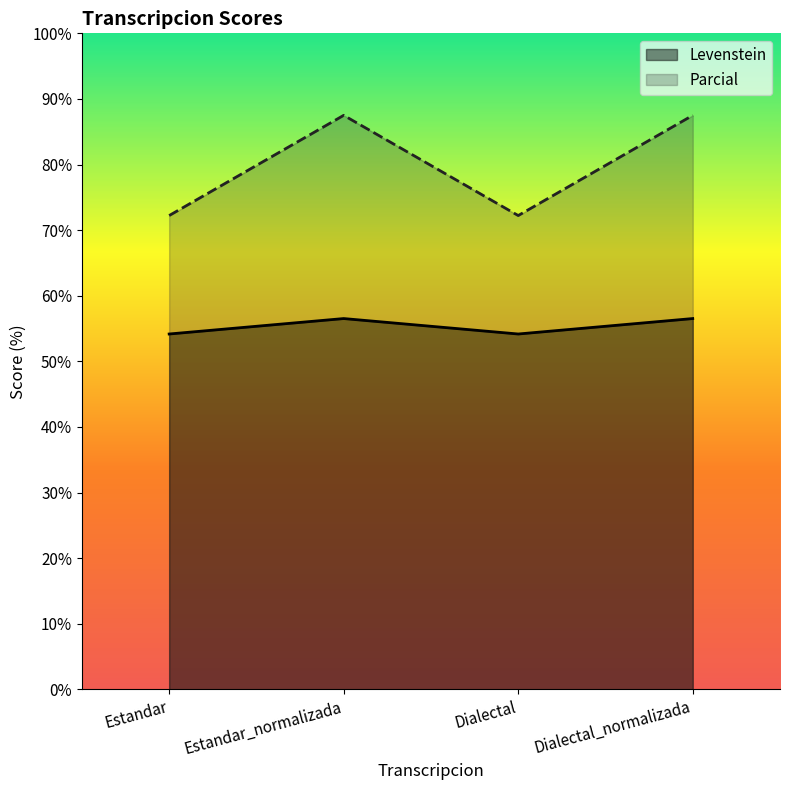

What is the difference between the highest and lowest values at Estandar?

18.1